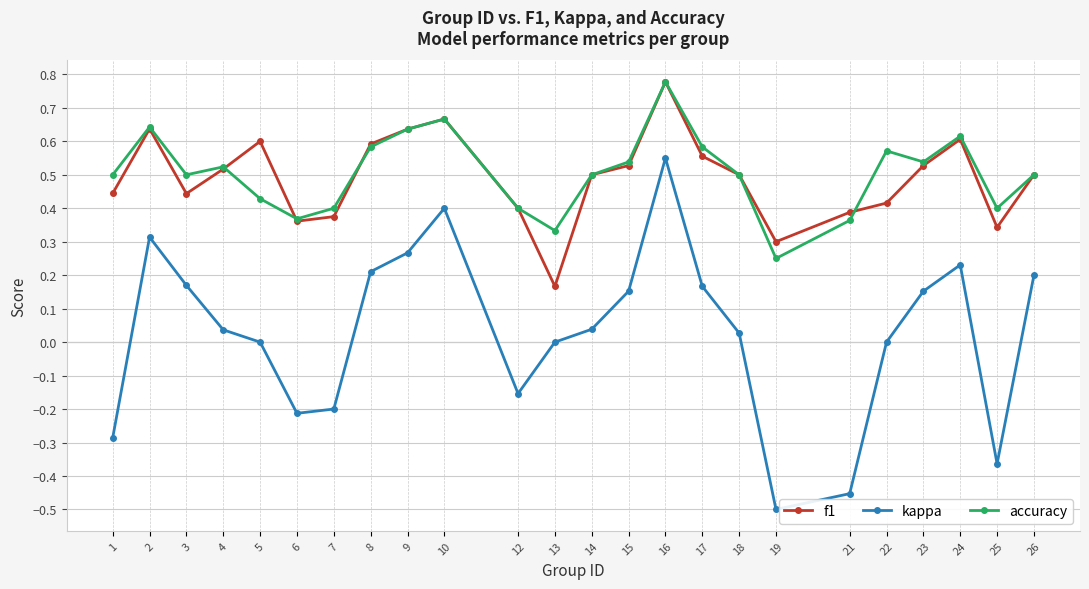

Which category has the lowest value in the accuracy series?

19